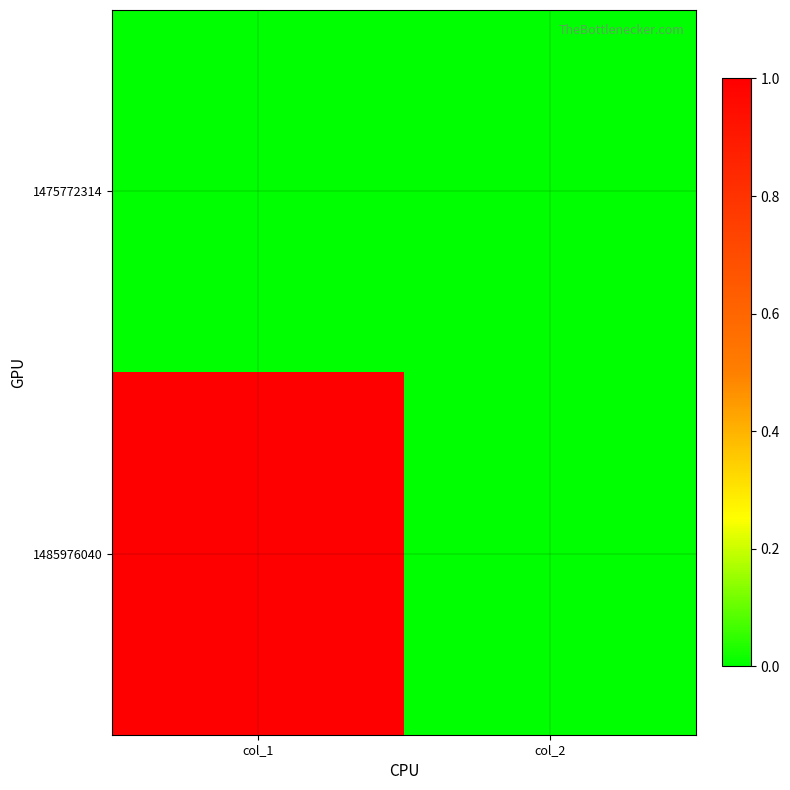

How many categories are shown in the chart?

2